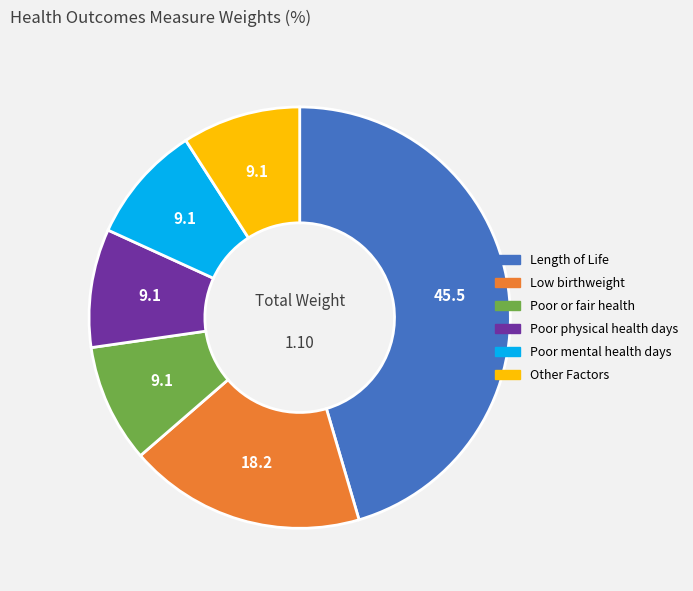

Which has a higher value, Other Factors or Low birthweight?

Low birthweight